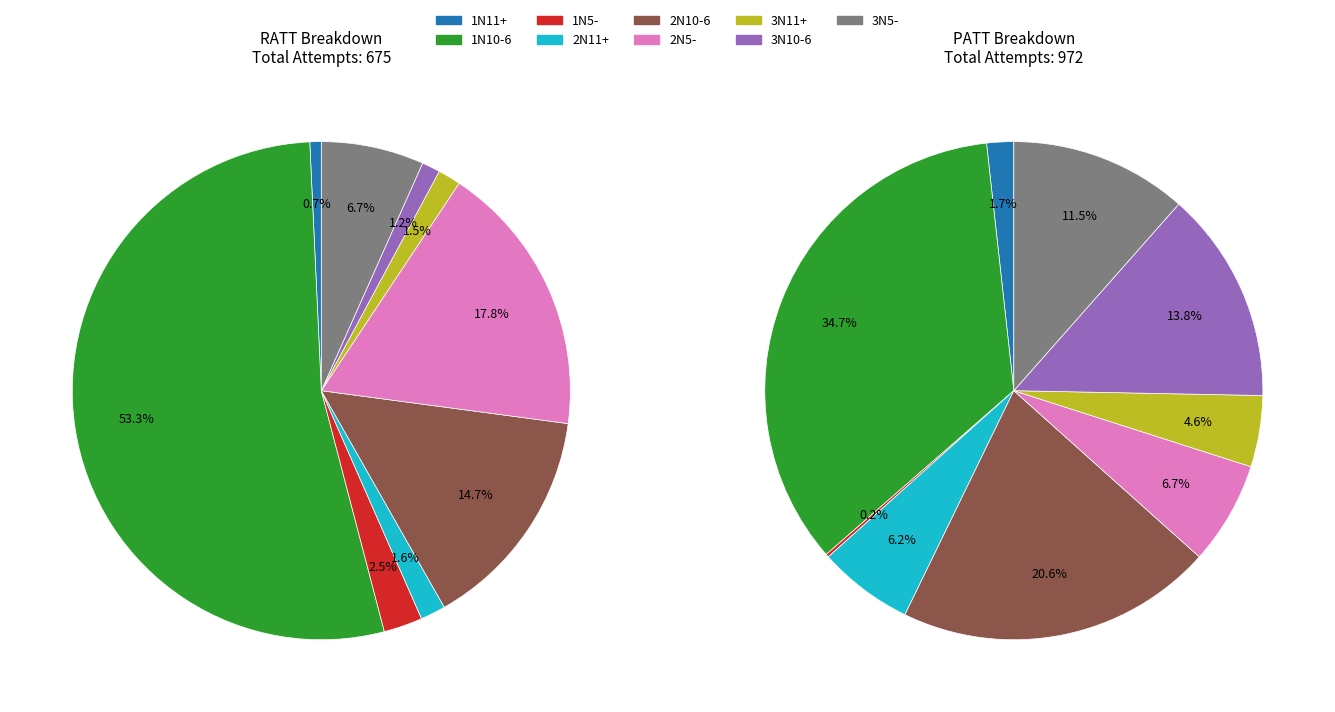

Which category has the smallest portion of the pie?

1N5-